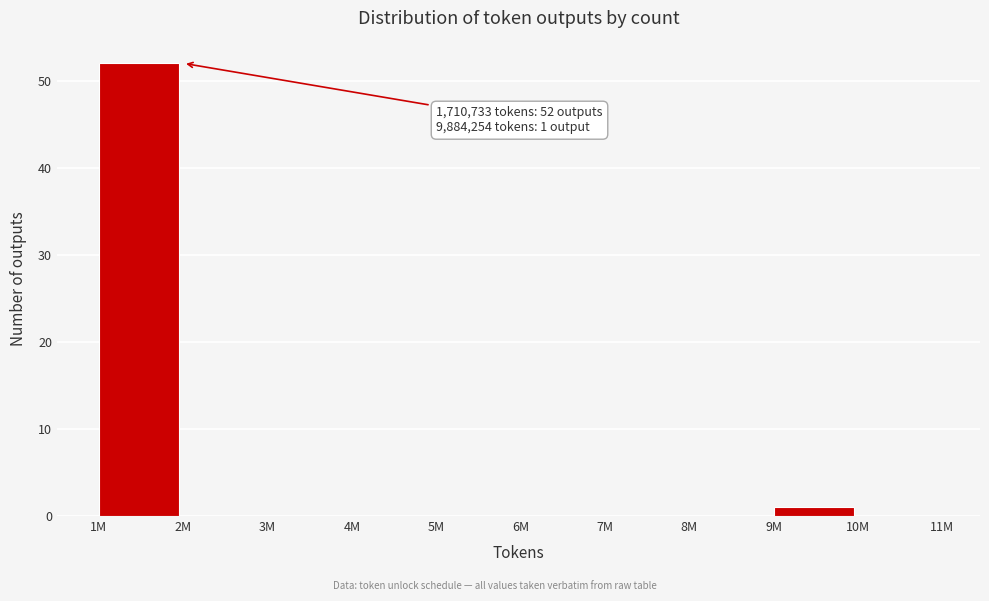

Reading left to right, what are all the values shown in this chart?

1M=52	2M=0	3M=0	4M=0	5M=0	6M=0	7M=0	8M=0	9M=1	10M=0